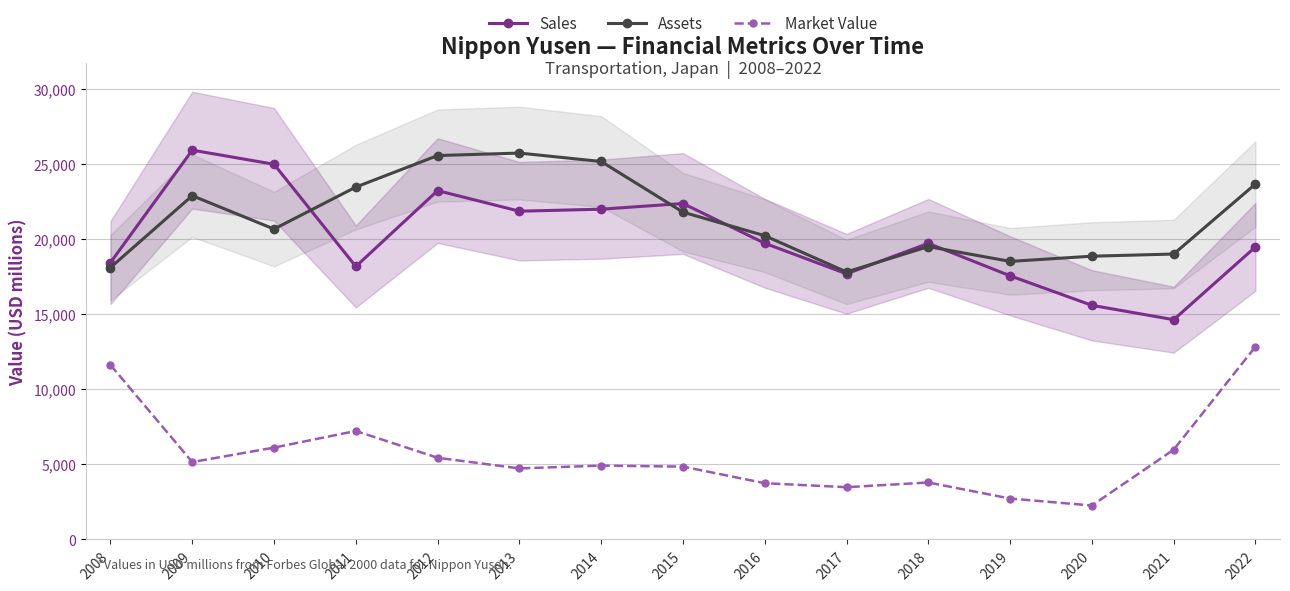

What is the difference between the second highest and minimum values in the Sales series?

10339